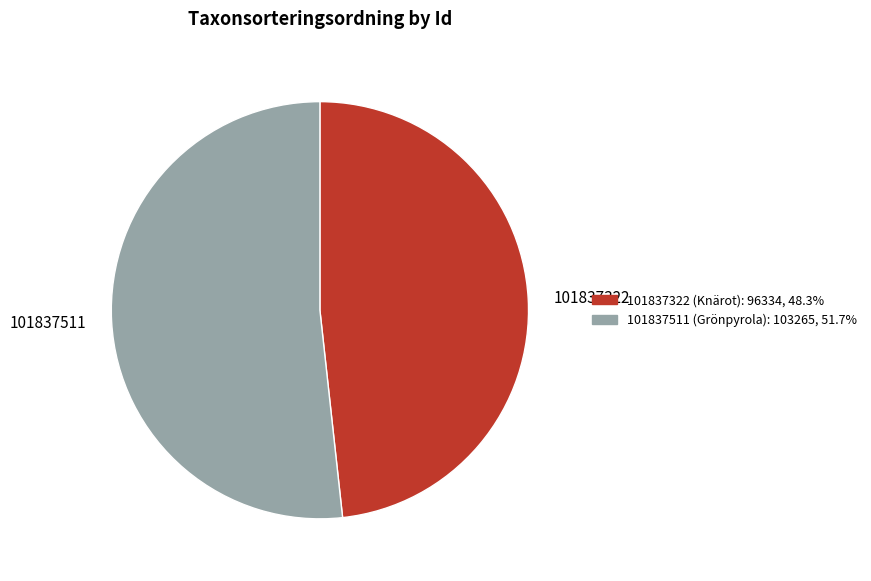

The 101837322 slice represents 33% of the pie. True or false?

False